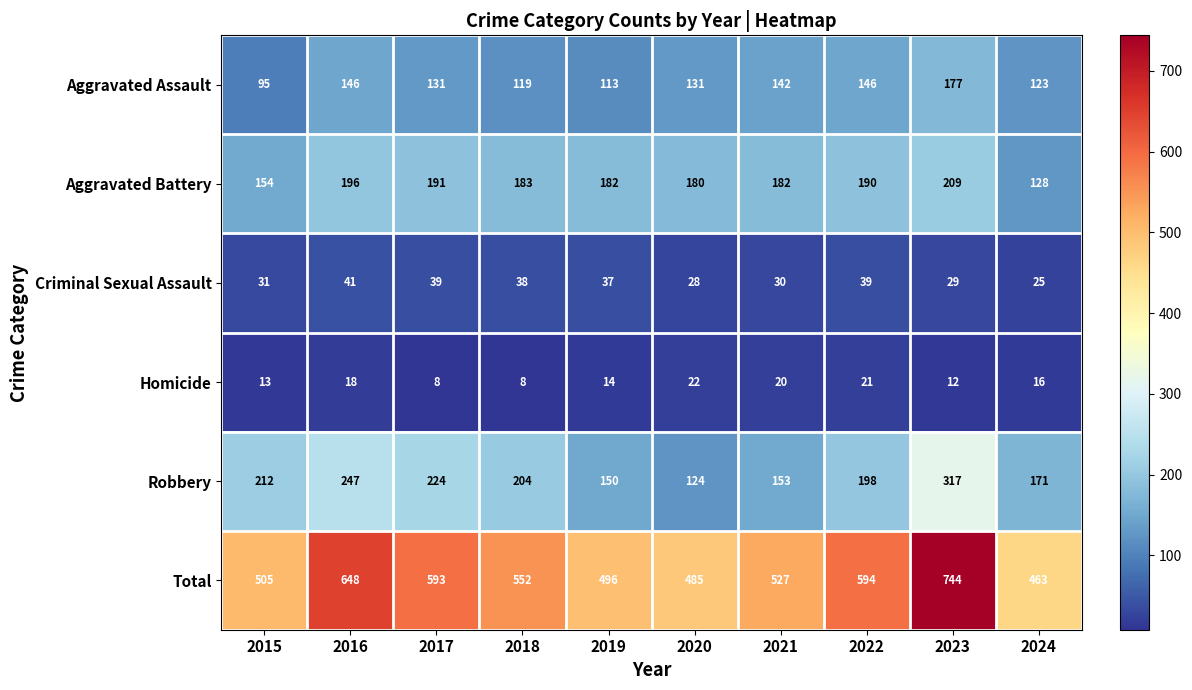

What is the sum of all Aggravated Battery values?

1795